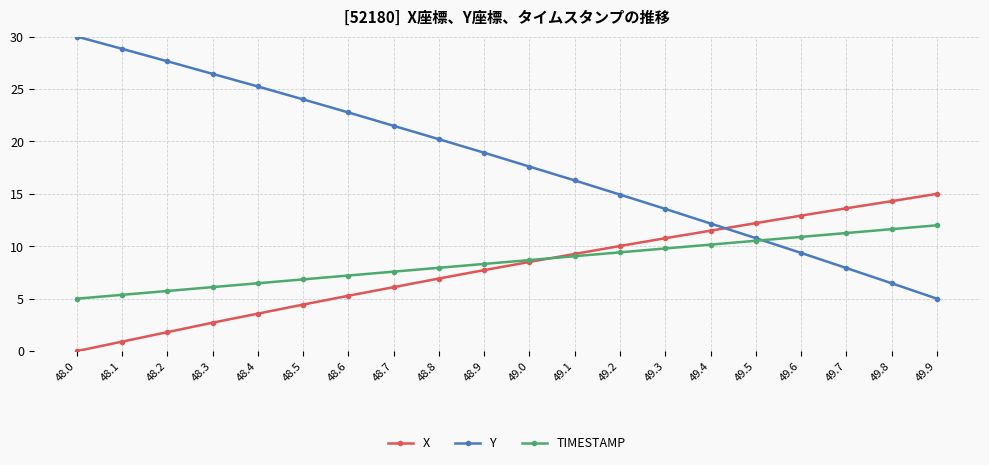

What position from the left is 48.6?

7